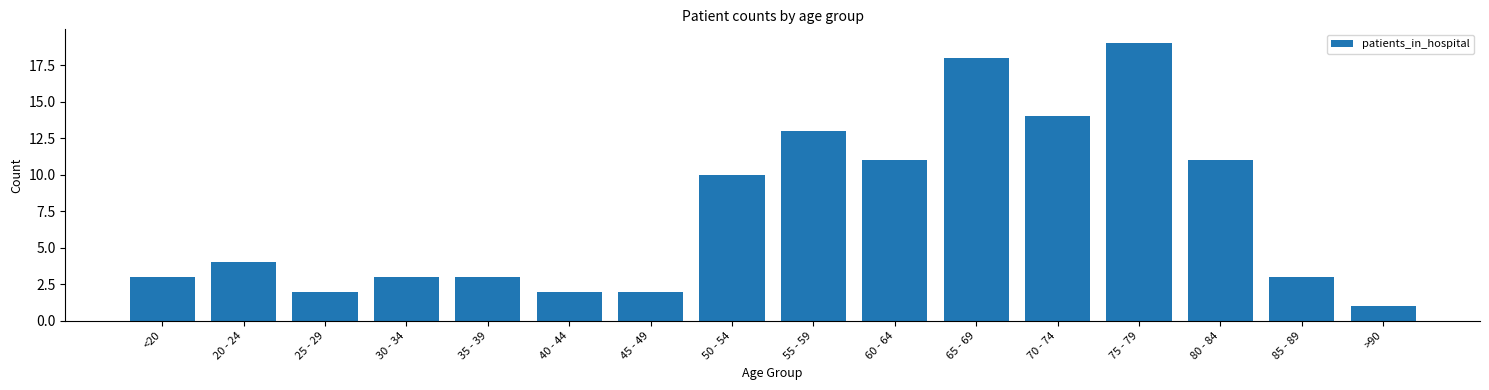

What position from the left is <20?

1